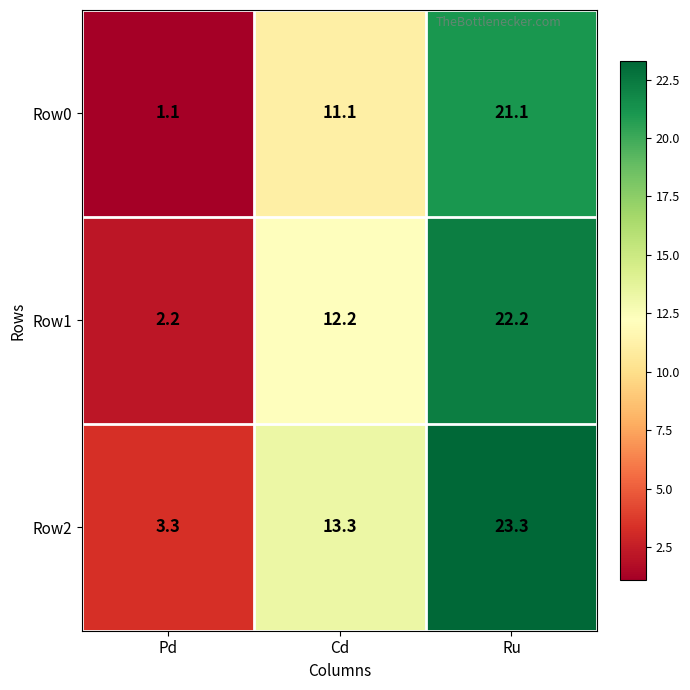

What value does the Row1 series have at Cd?

12.2